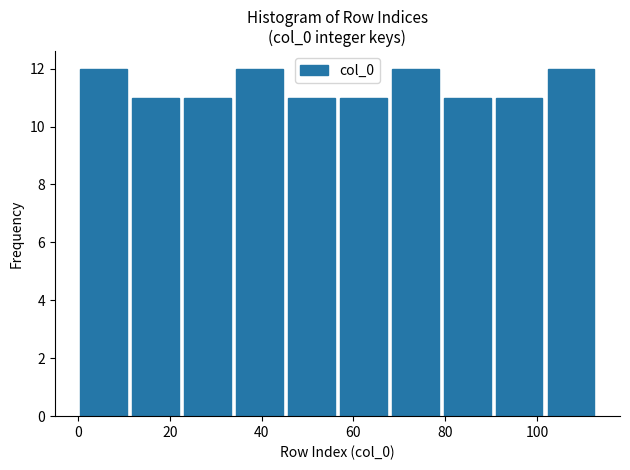

What is the height of the bar covering 80 to 90 on the x-axis? Neither the bar edges nor the heights are printed on the chart, so give them approximately, as read against the axes.

11